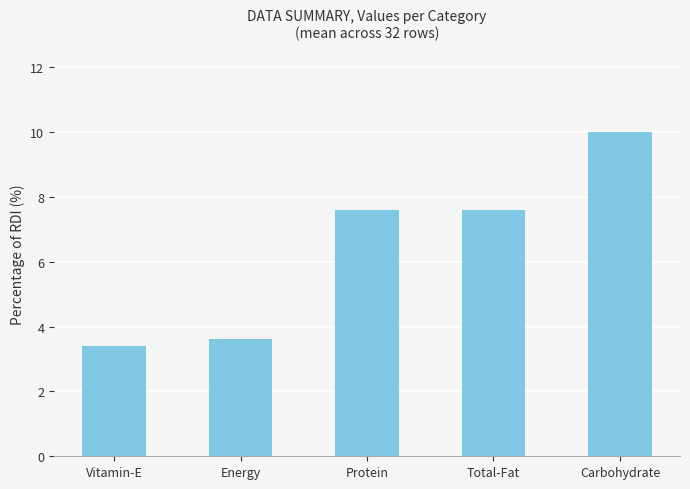

Reading left to right, transcribe all the data shown in this chart.

3.4	3.6	7.6	7.6	10.0